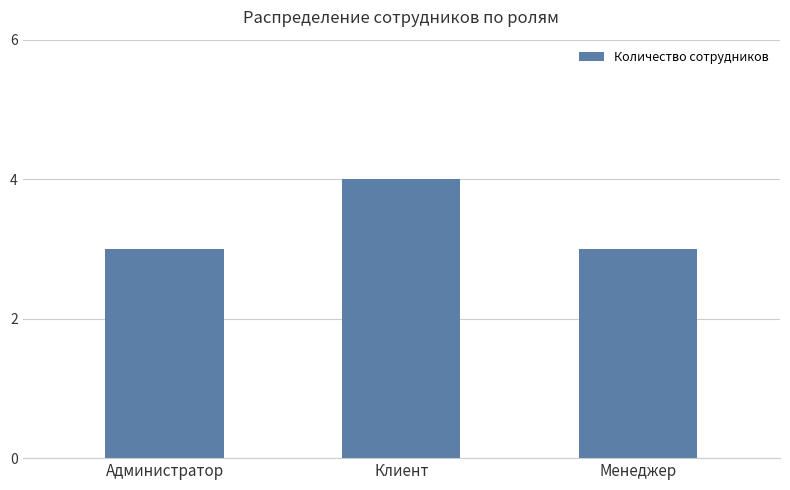

Does the chart contain stacked bars?

No